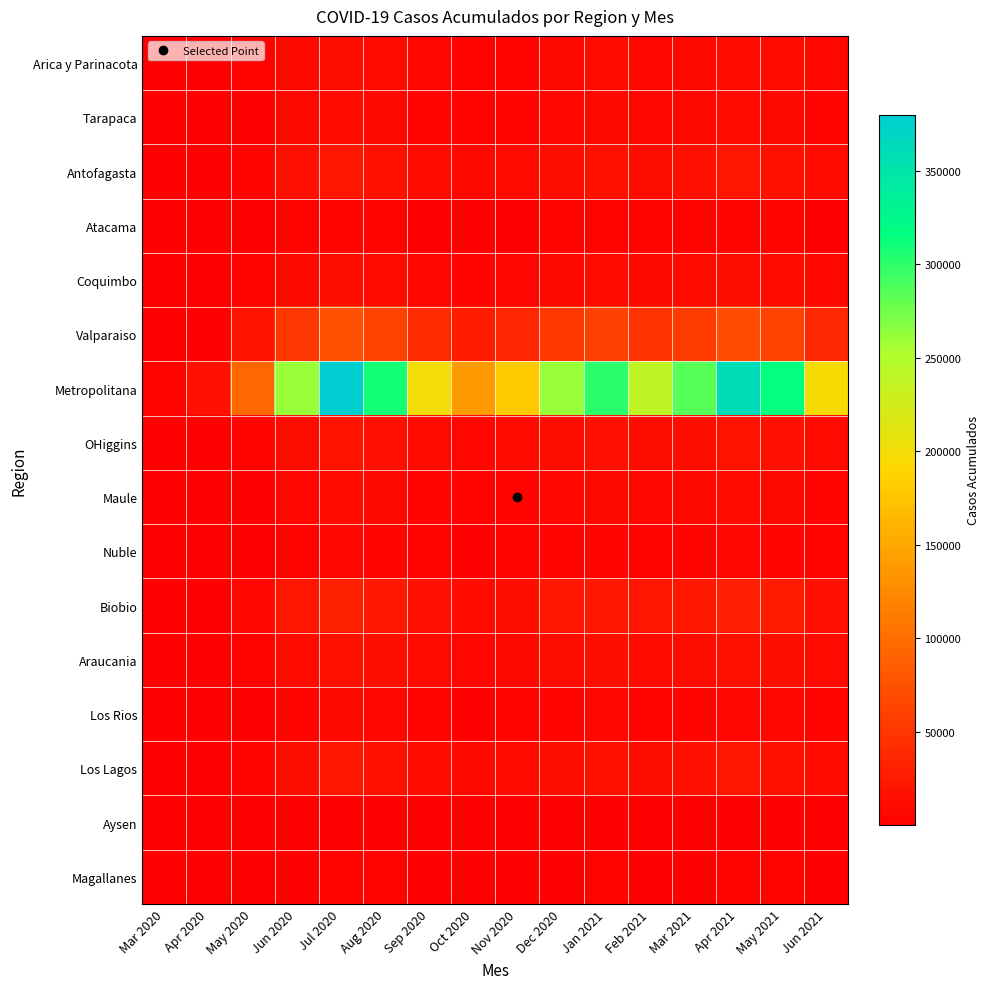

Which series has the widest spread of values?

Metropolitana